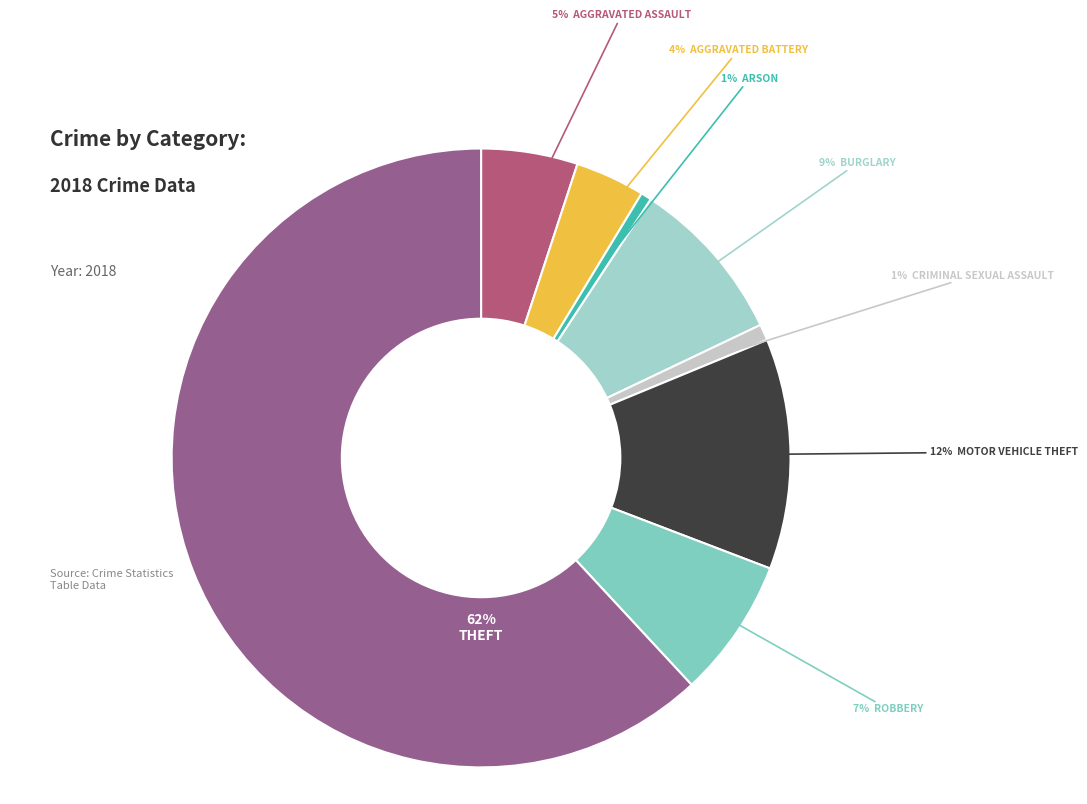

Rank the categories by value from highest to lowest.

Theft, Motor Vehicle Theft, Burglary, Robbery, Aggravated Assault, Aggravated Battery, Criminal Sexual Assault, Arson